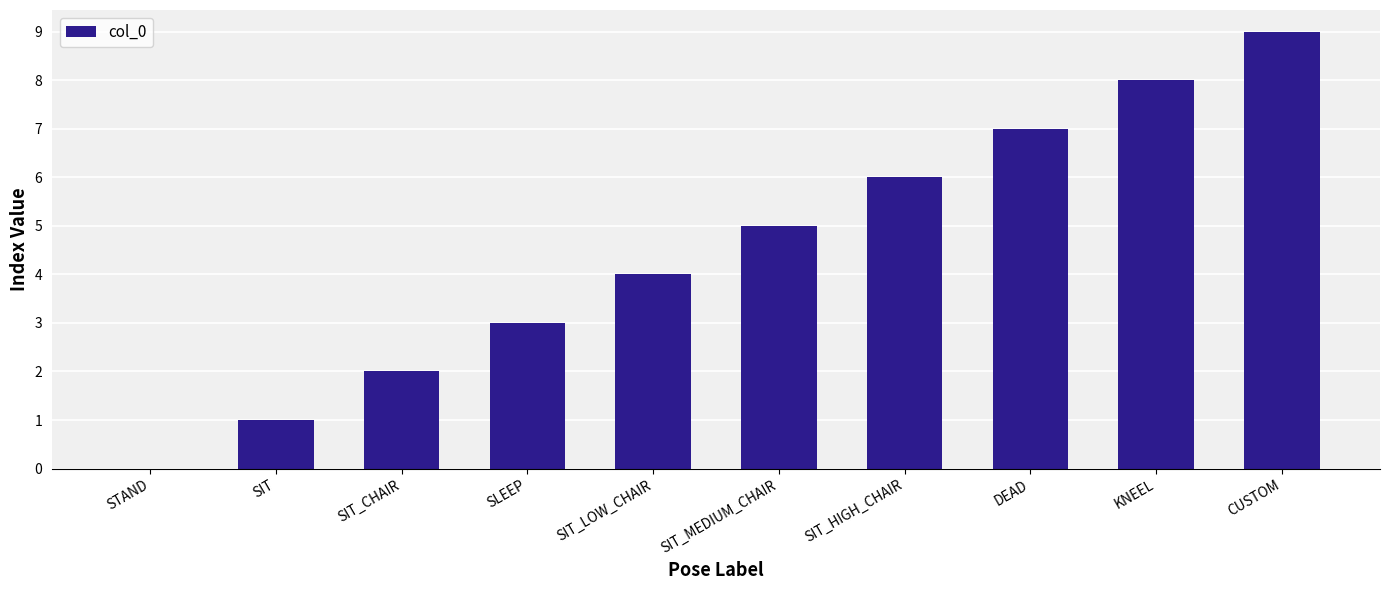

What is the ratio of the value at SLEEP to the value at DEAD?

0.4